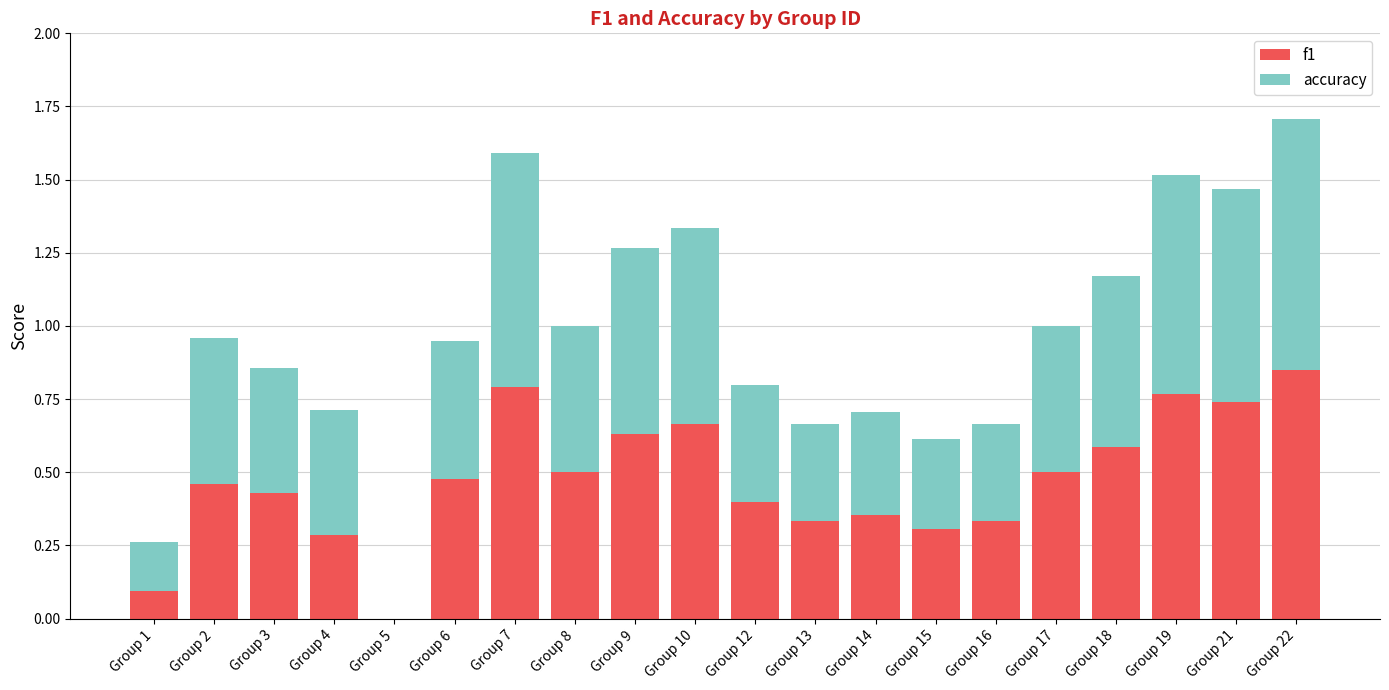

The f1 series shows 0.4 at Group 14. True or false?

True